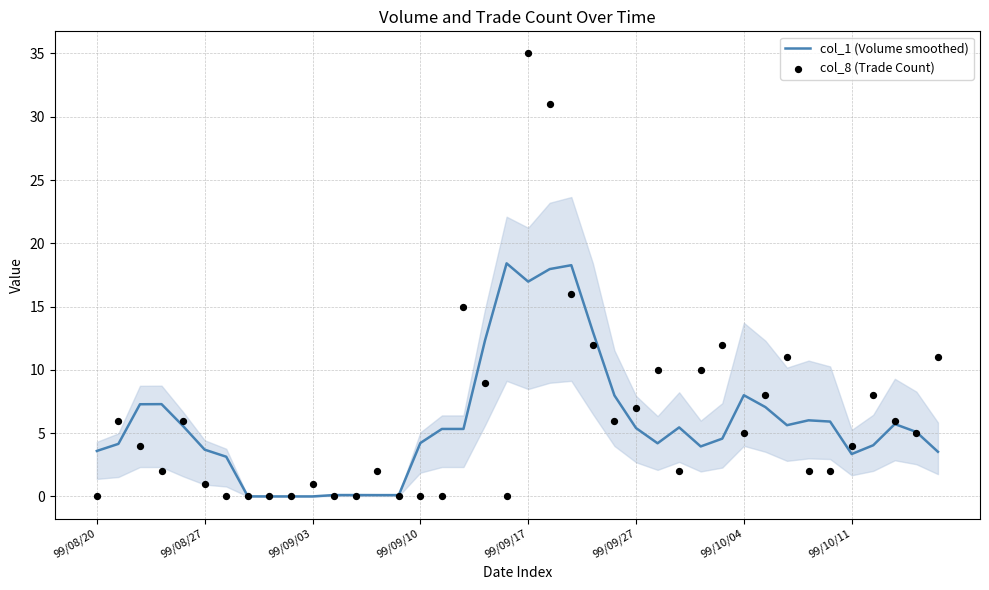

At how many categories does at least one series exceed 6?

20